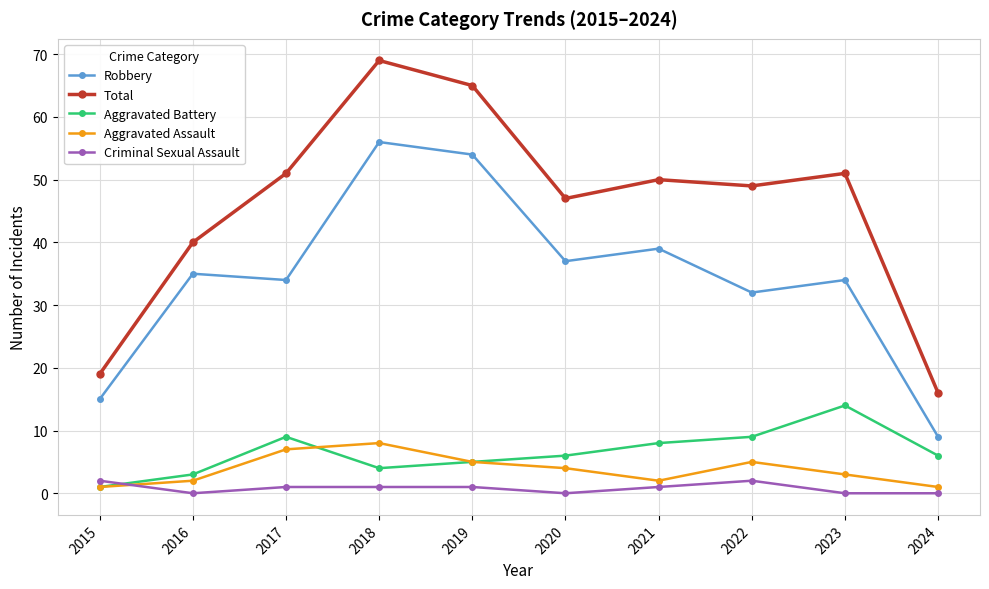

At how many categories does at least one series exceed 68?

1